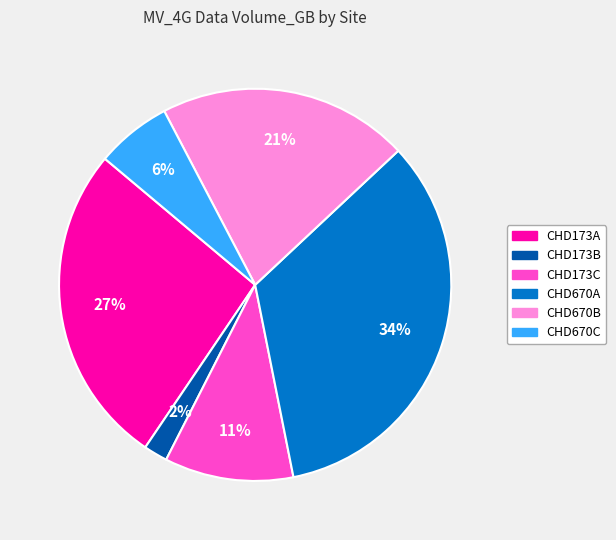

Is it true that CHD670A is 1% of the pie?

False